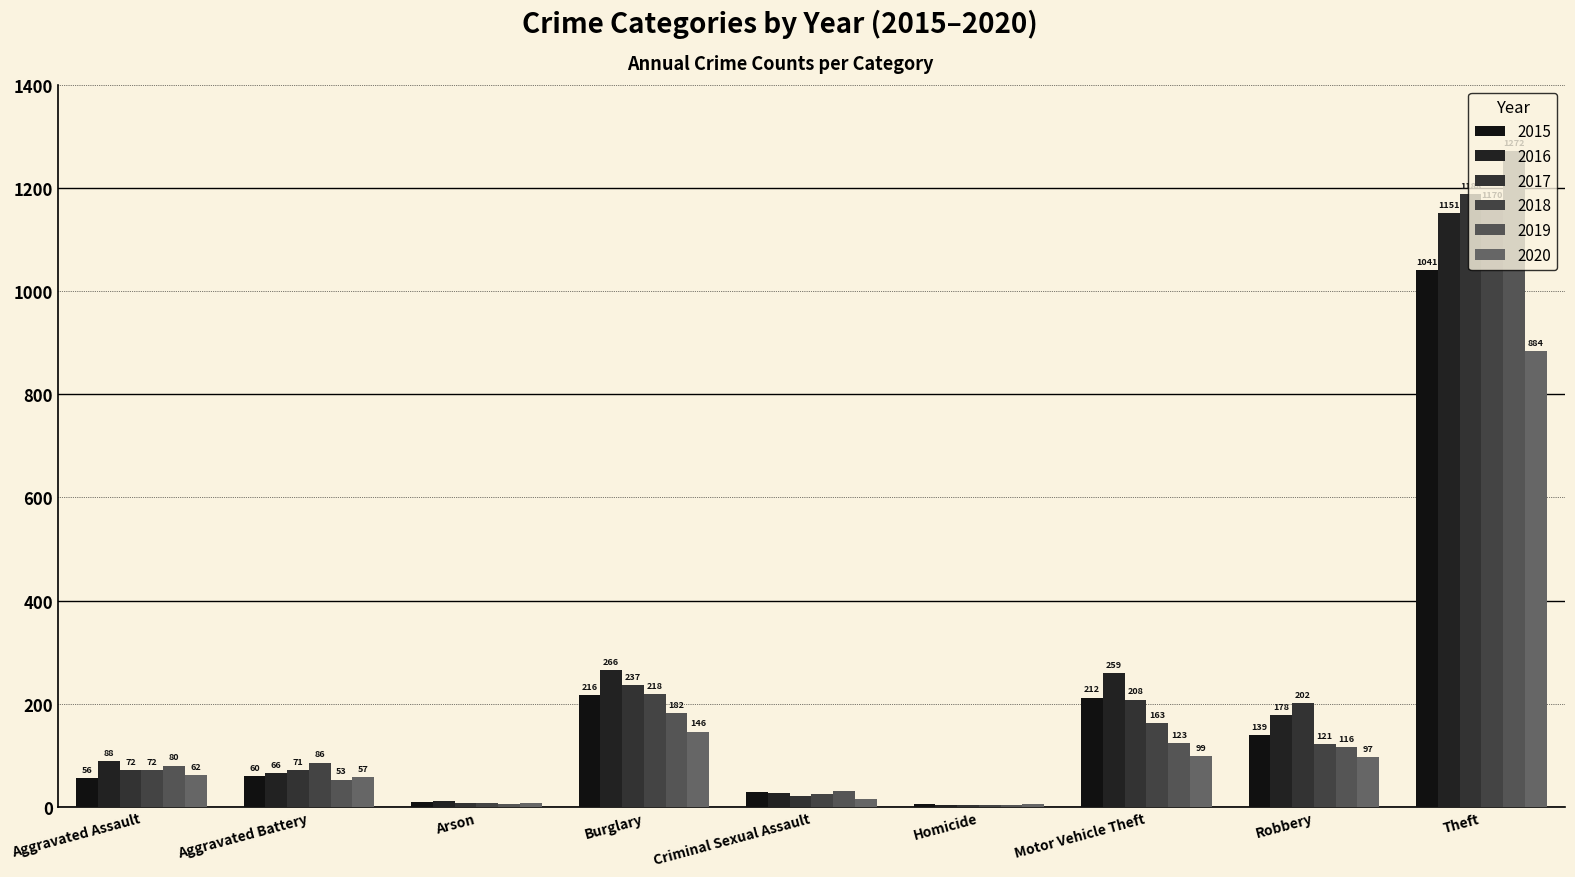

Which category has the highest value across all series?

Theft